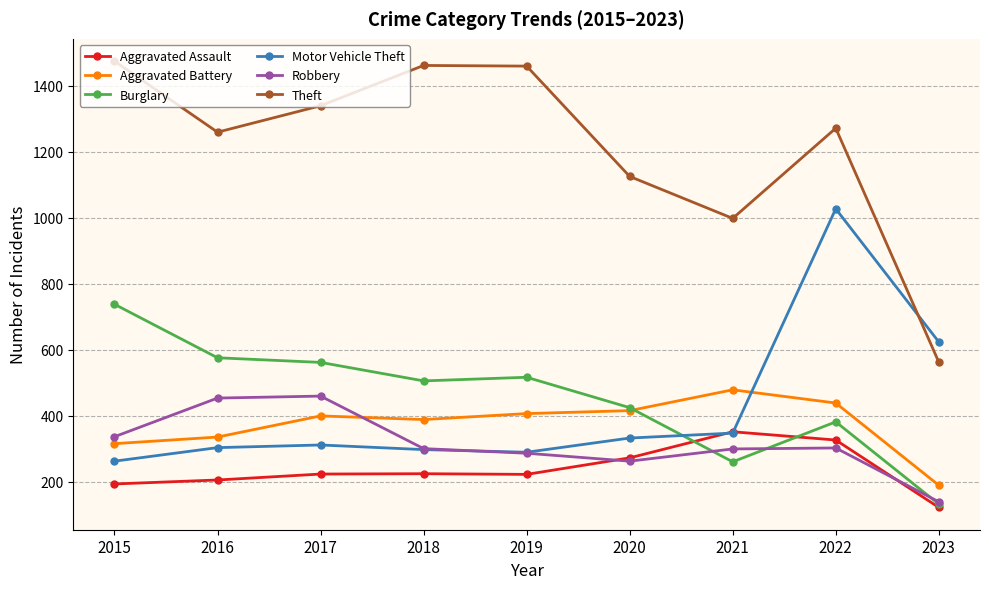

At which category does Theft reach its first local valley?

2016